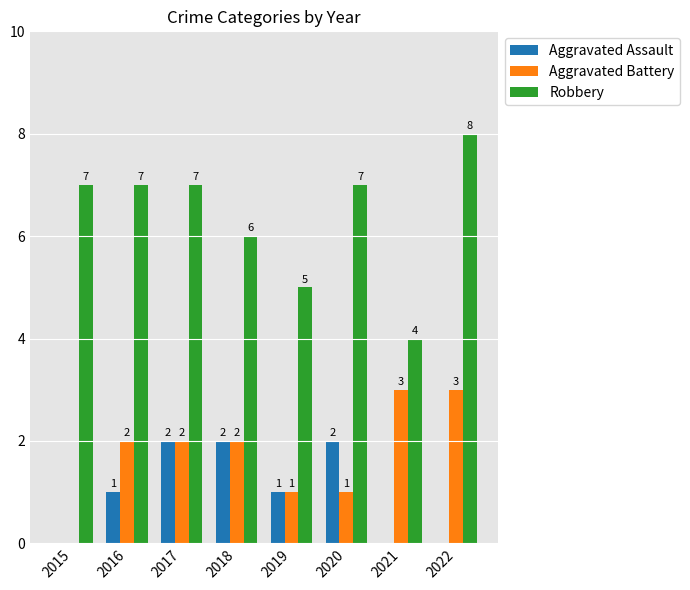

Is the value of Robbery at 2020 greater than the value of Aggravated Battery at 2022?

Yes